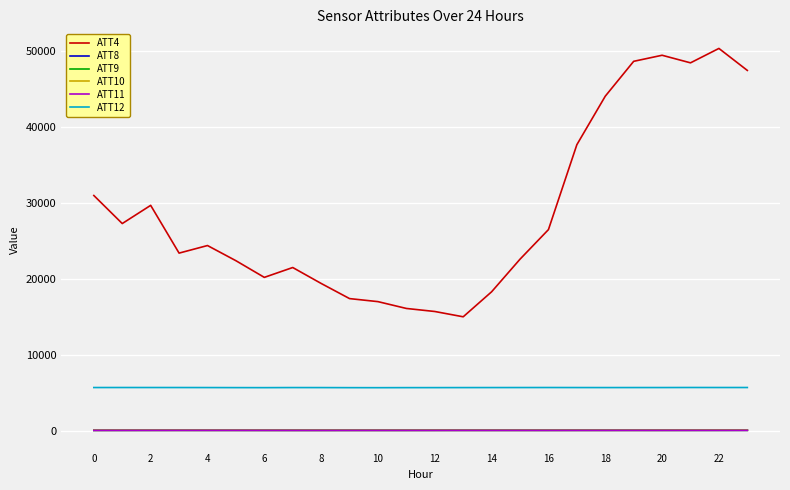

What is the greatest value displayed?

50400.0